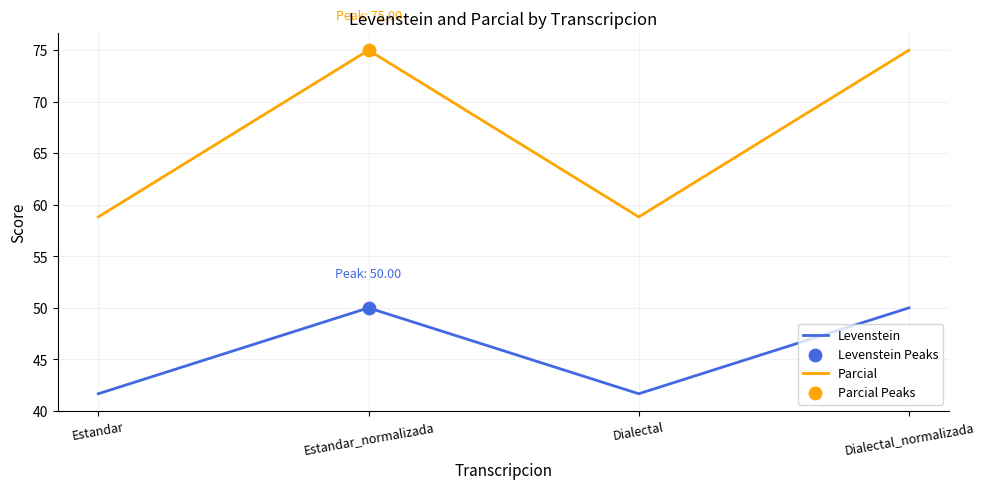

Which series has the largest range (max minus min)?

Parcial